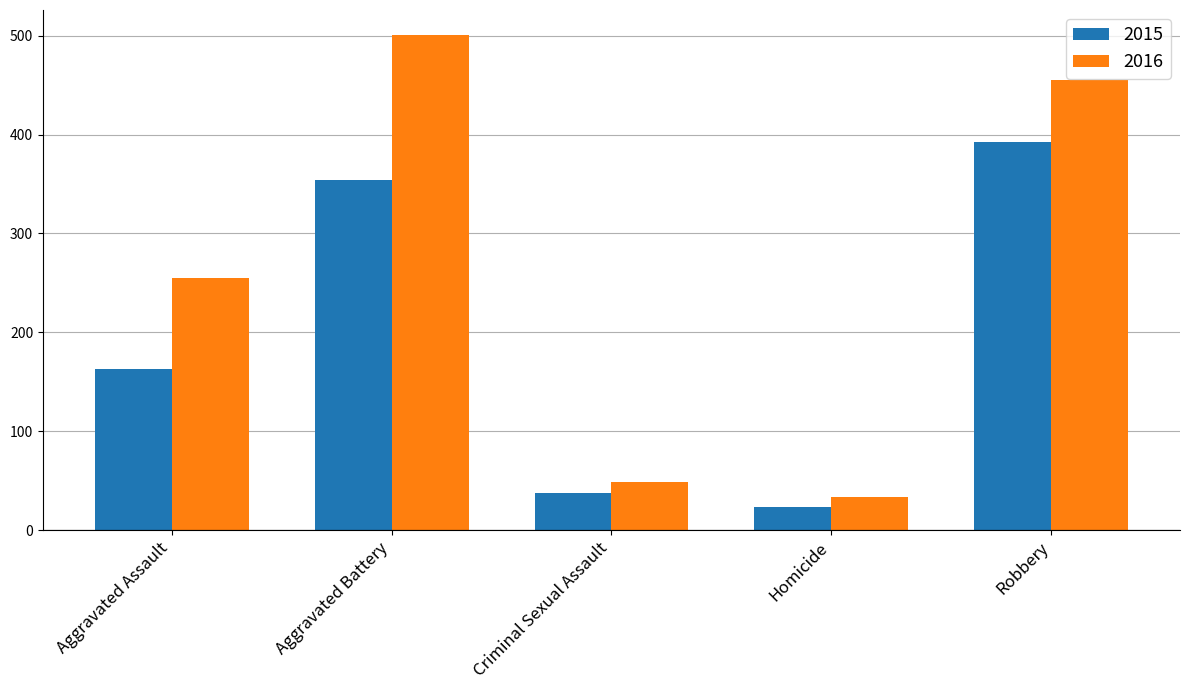

Rank the series by their maximum value, from lowest to highest.

2015, 2016